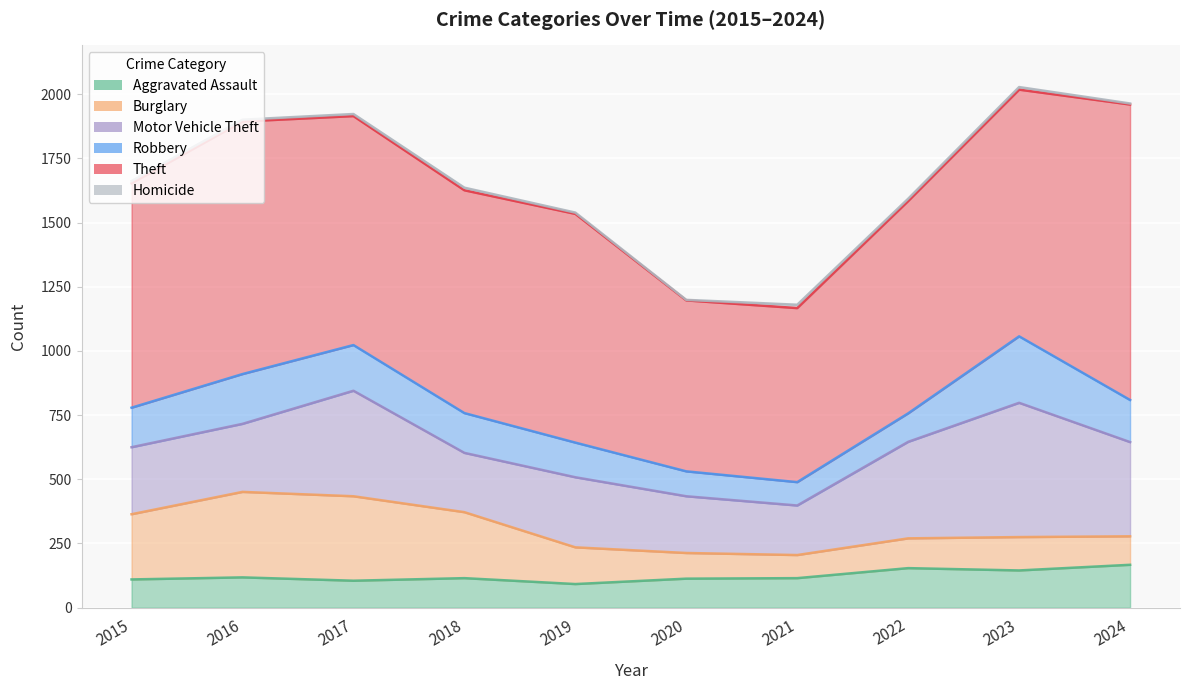

Is it true that Robbery equals 164 at 2024?

True